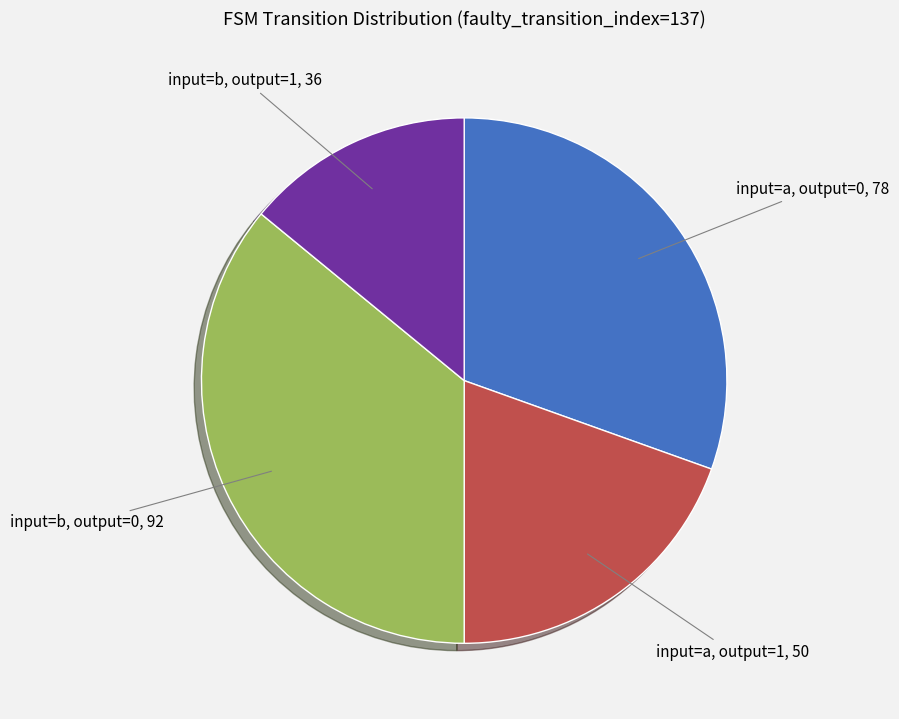

Which has a higher value, input=b, output=1 or input=b, output=0?

input=b, output=0